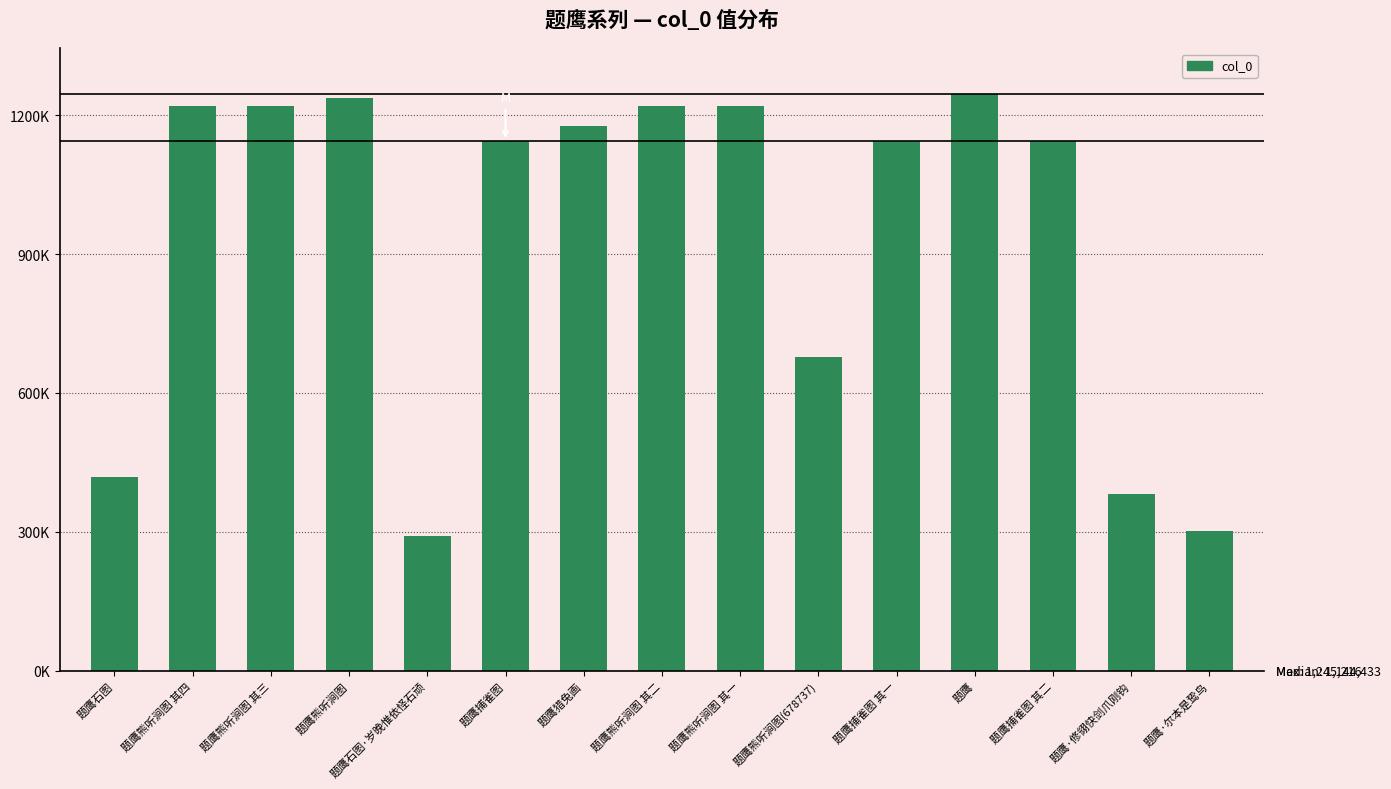

What is the change in value from 题鹰捕雀图 to 题鹰熊听涧图(678737)?

-465696